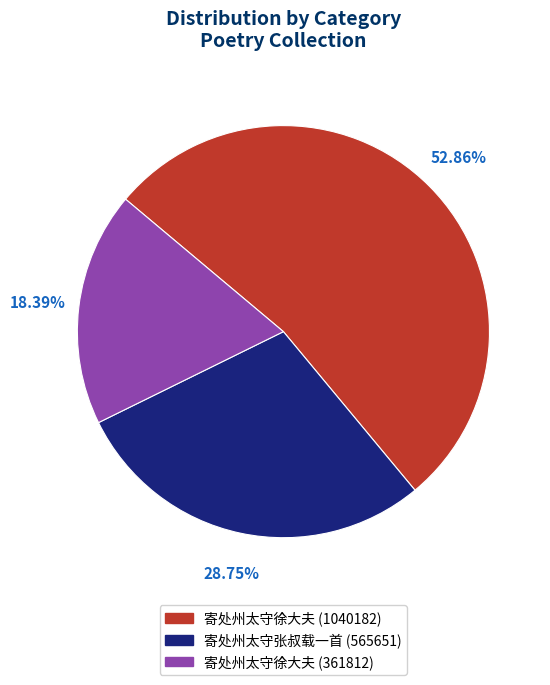

Which has a higher value, 寄处州太守徐大夫 (361812) or 寄处州太守徐大夫 (1040182)?

寄处州太守徐大夫 (1040182)